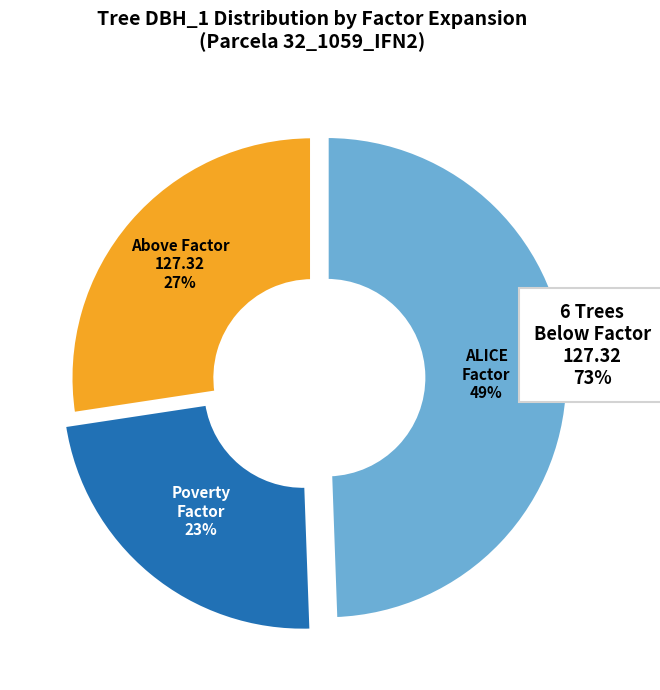

To the nearest percent, what is the difference between the largest and smallest slice percentages?

26%